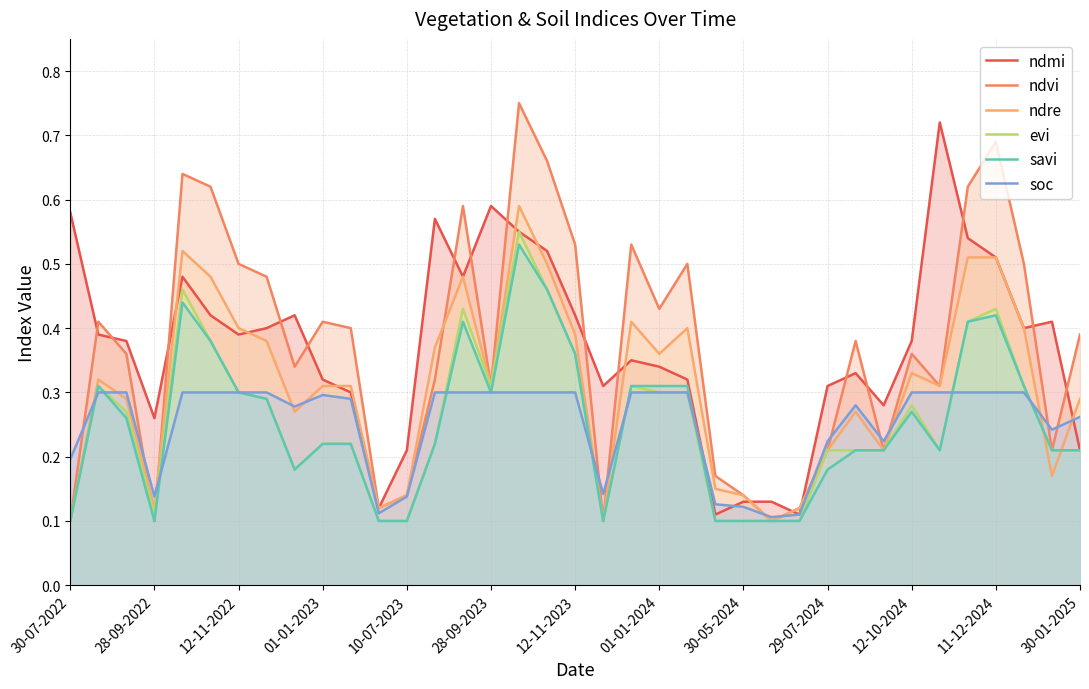

Does the chart display data point markers on the line(s)?

No